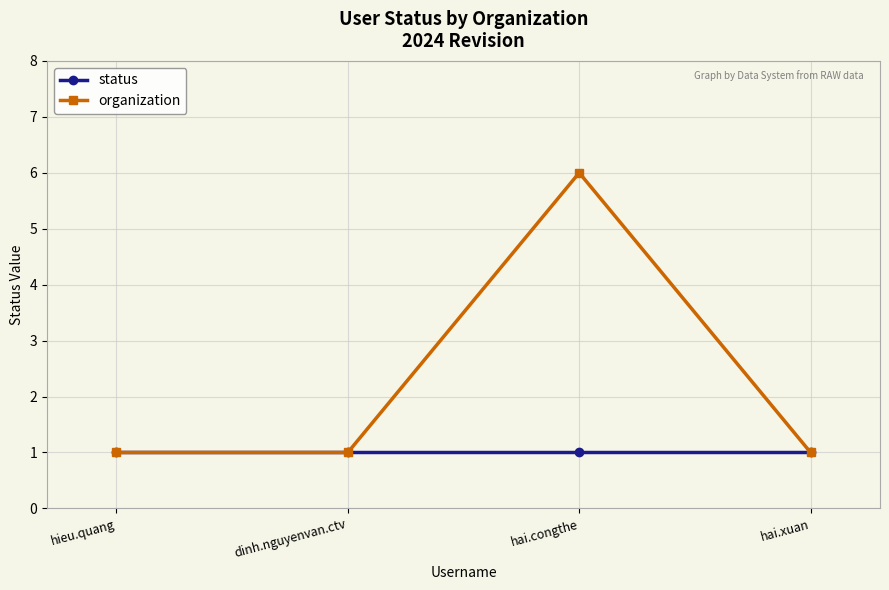

True or false: organization has more than 1 interior local peaks.

False